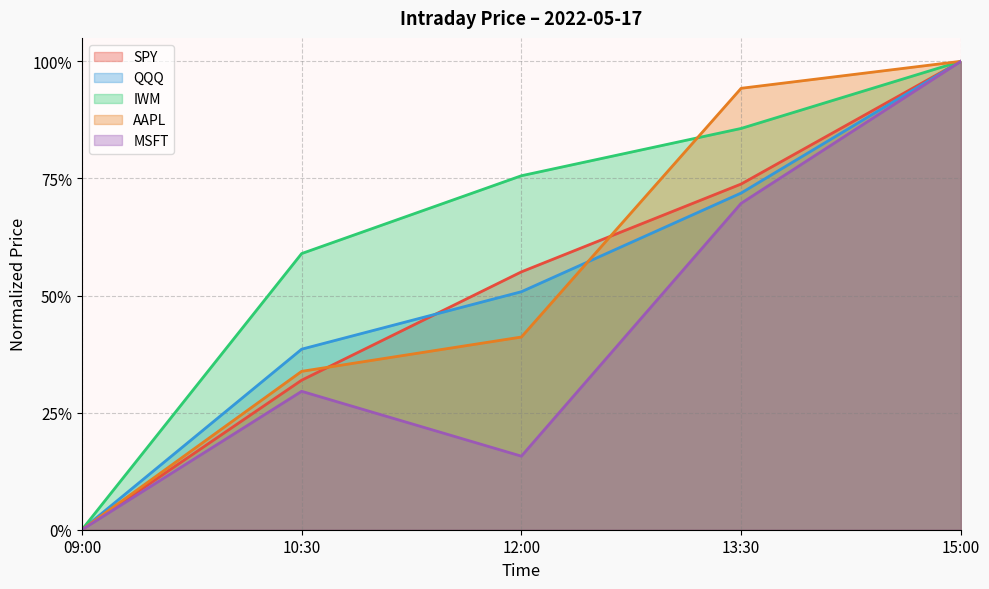

The MSFT series shows 0.3 at 09:00. True or false?

False